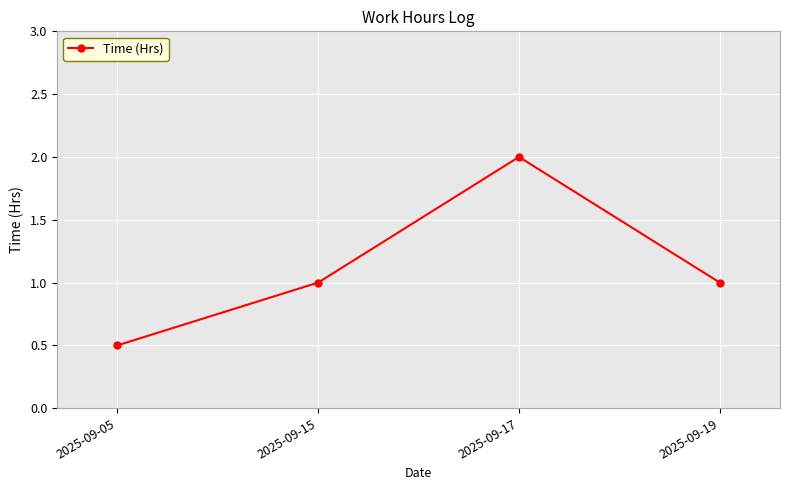

How many interior local peaks (higher than both neighbors) does the data have?

1